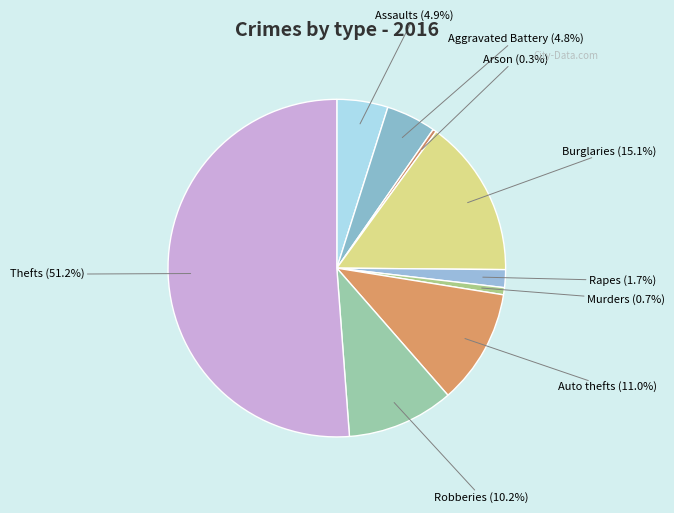

How many slices are in this pie chart?

9